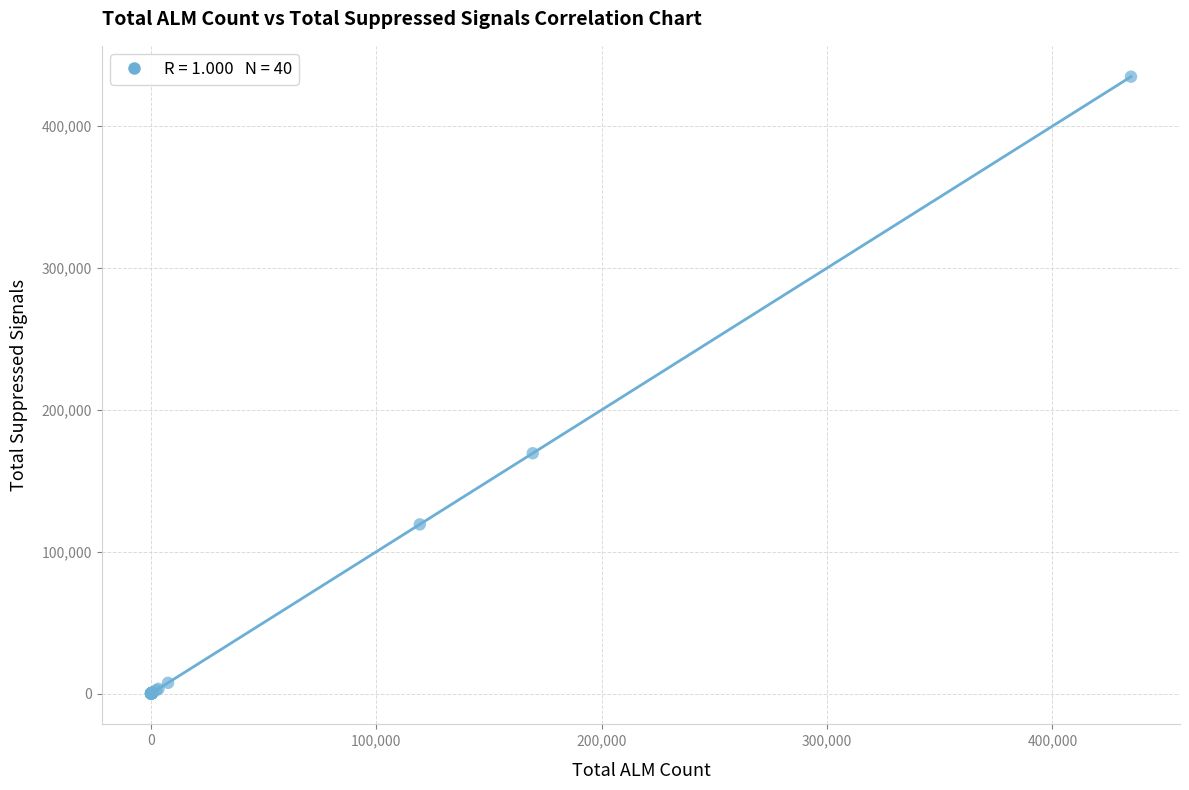

What Y value in the scatter plot is closest to 217368?

169344